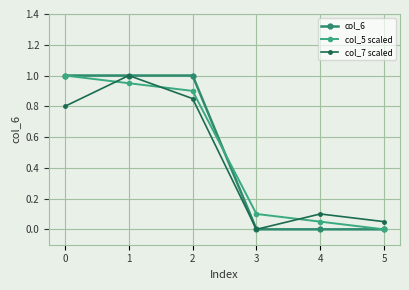

At which label is col_7 scaled closest to 0?

3